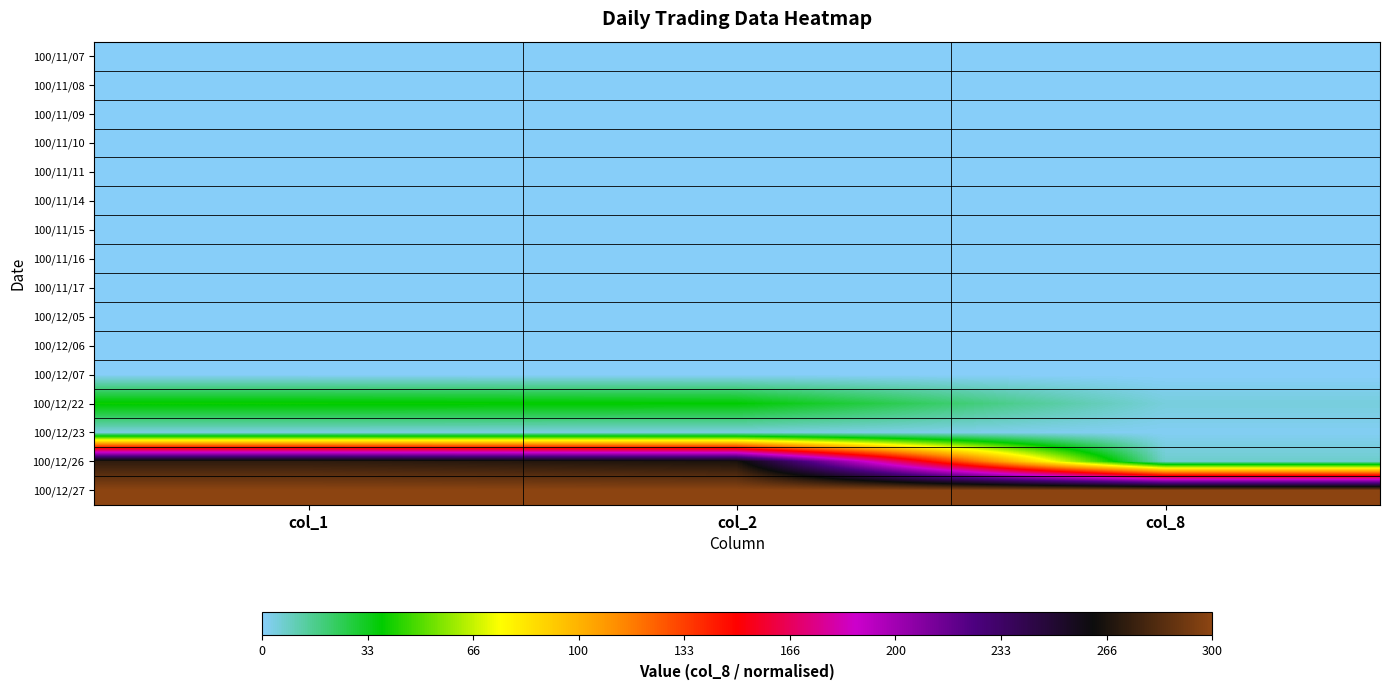

At how many categories does at least one series exceed 139?

3